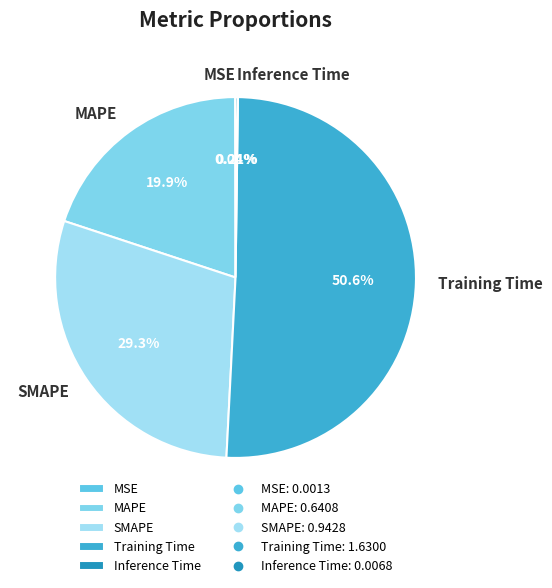

Which slice is the largest?

Training Time